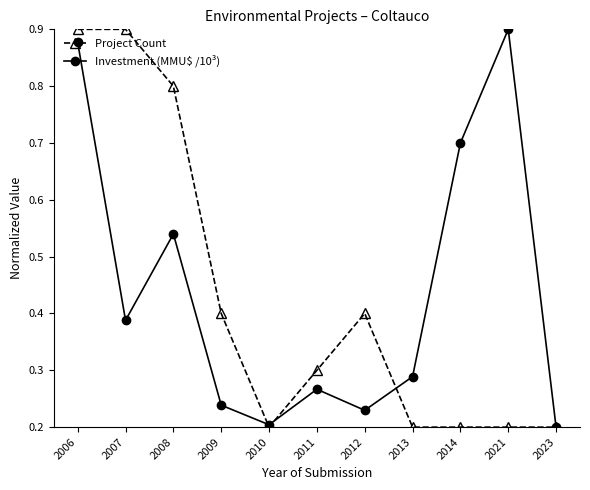

Is the value of Project Count at 2011 greater than the value of Investment (MMU$ /10³) at 2011?

Yes